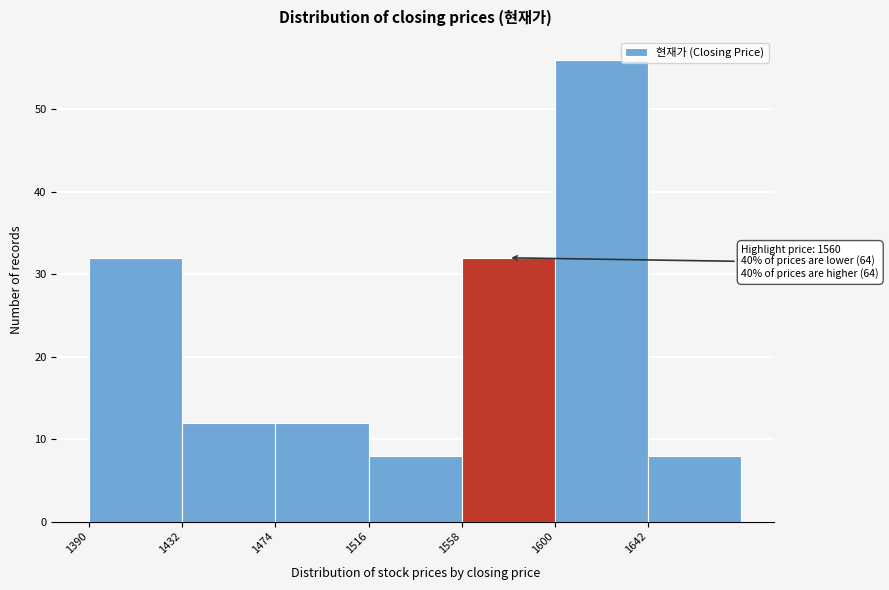

Over which range of the x-axis is the bar tallest?

1600 to 1642